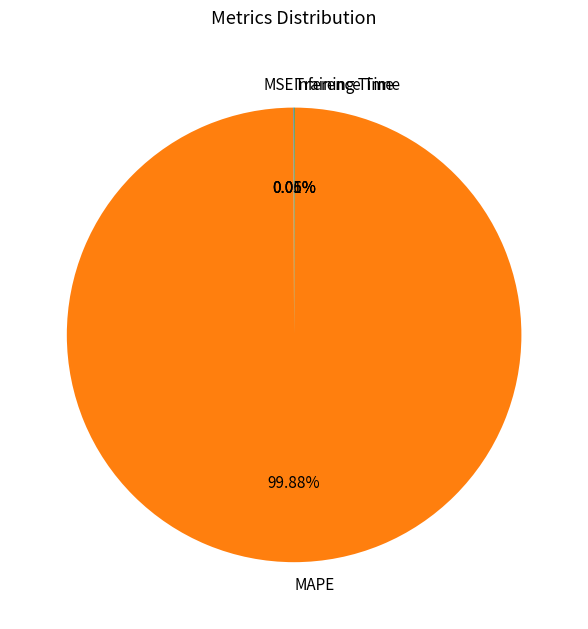

Does any single category account for the majority?

Yes